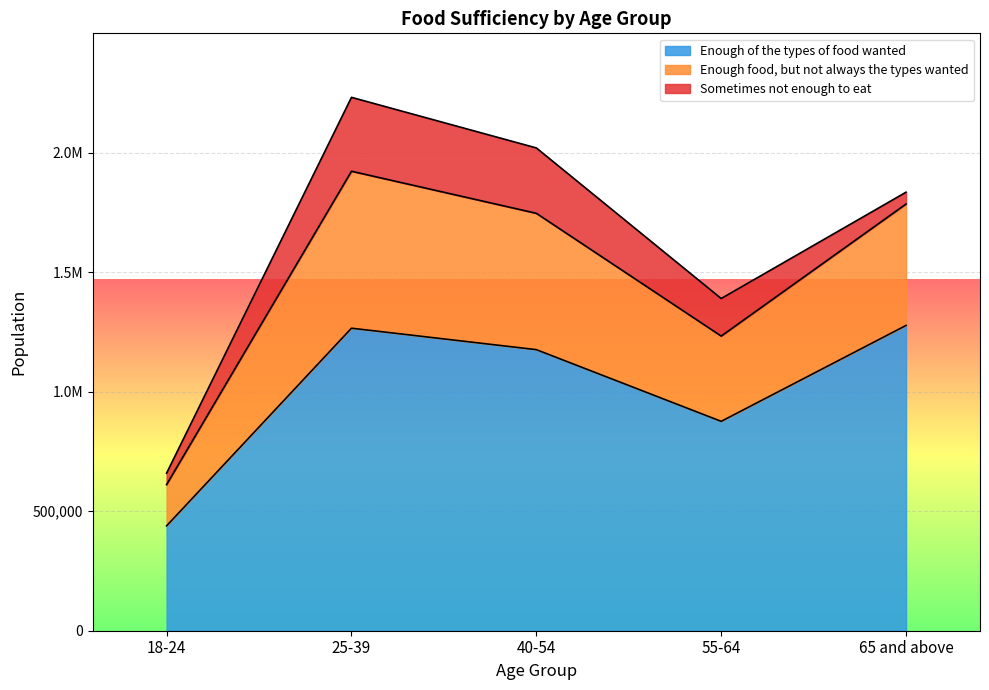

The Enough of the types of food wanted series shows 875888 at 55-64. True or false?

True